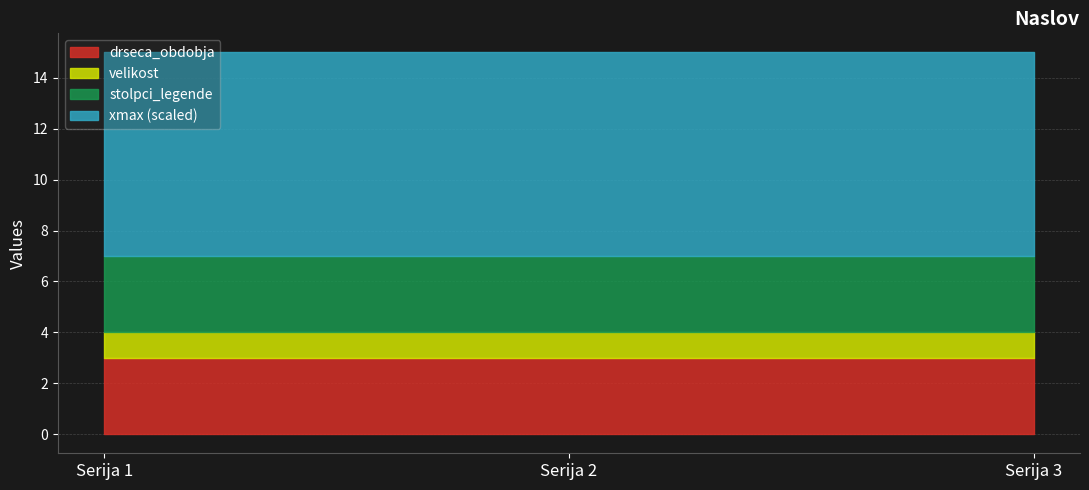

What is the highest value of the velikost series?

1